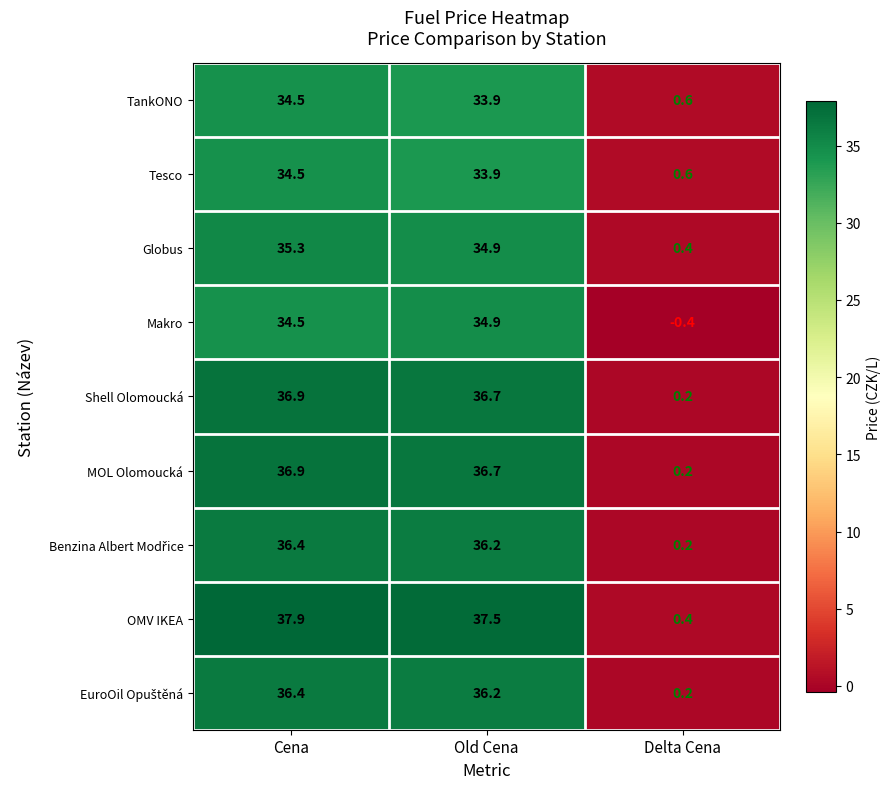

List the labels in order of Makro value, smallest first.

Delta Cena, Cena, Old Cena